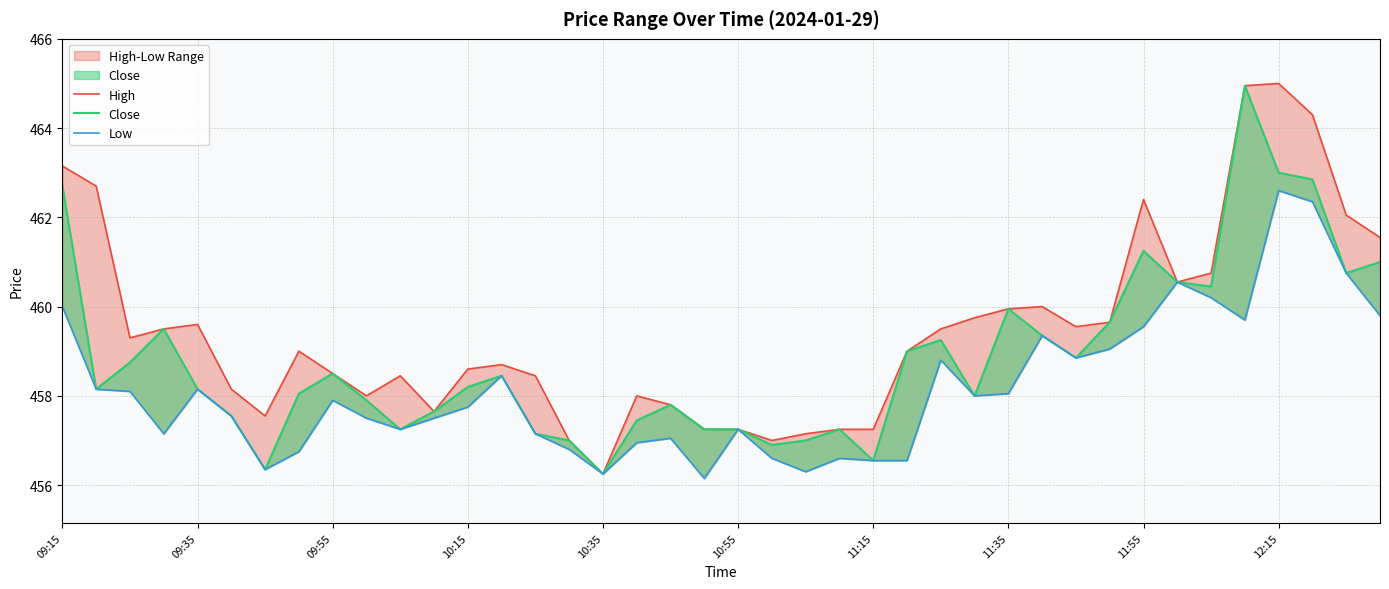

True or false: Low has more than 0 interior local peaks.

True